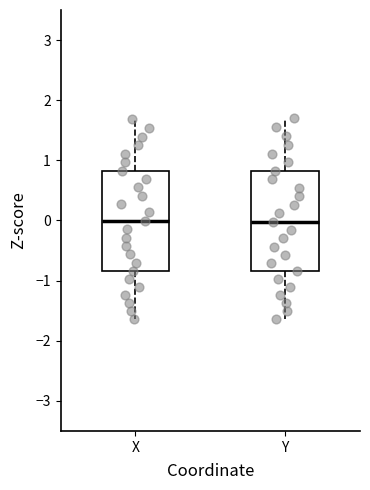

Reading left to right, transcribe this box plot: for each box, give where its median line is, the range the box spans, and where its two whiskers end, as read against the y-axis. The values are not printed on the chart, so give them approximately, as read against the axis.

X: median 0.0, box -0.8 to 0.8, whiskers -1.6 to 1.7
Y: median 0.0, box -0.8 to 0.8, whiskers -1.6 to 1.7